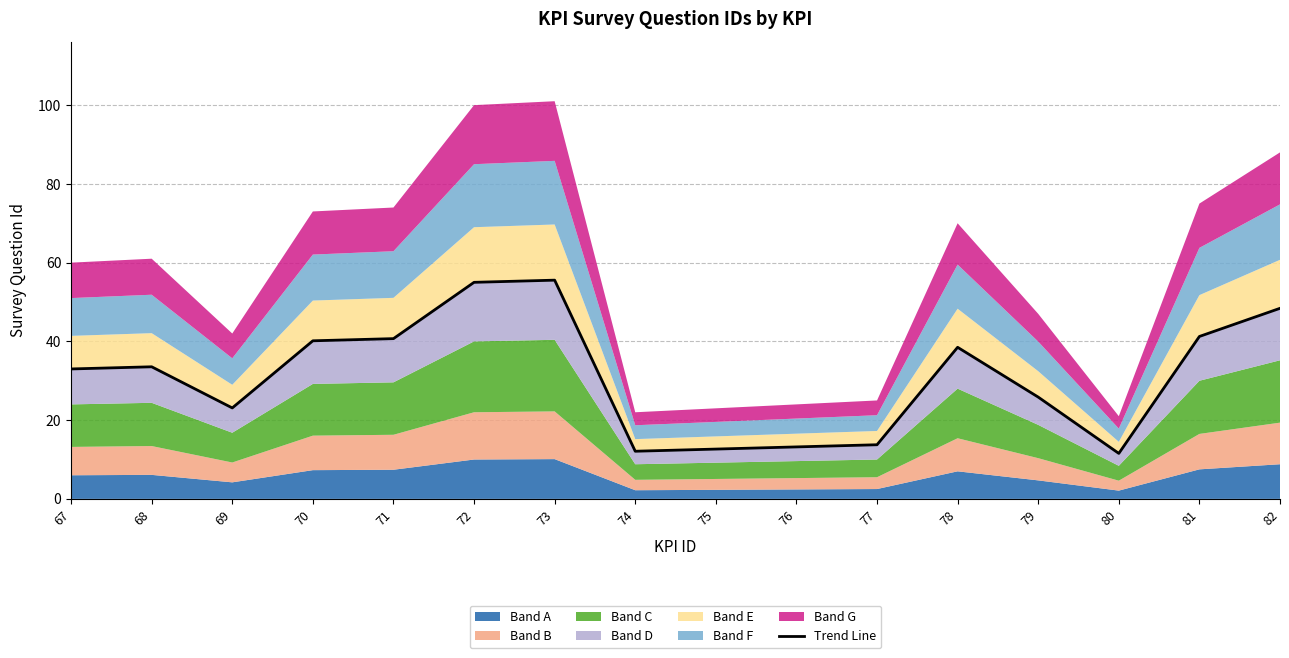

How many lines are shown in the chart?

1